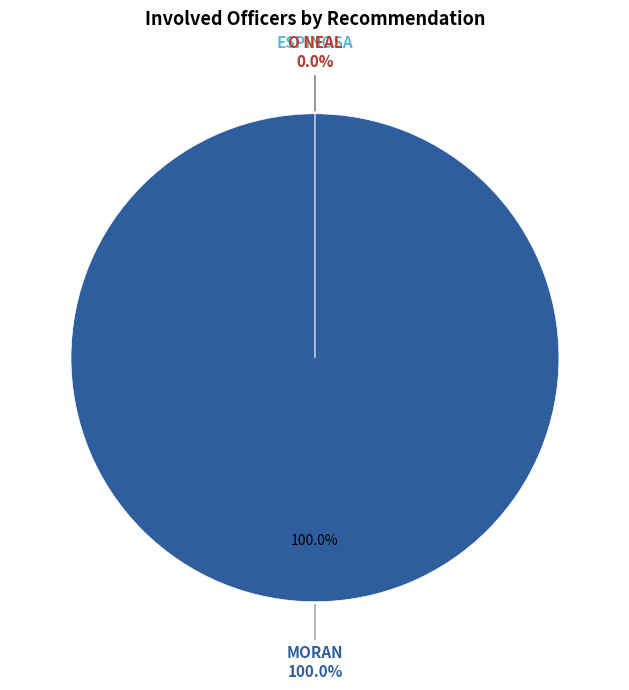

What percentage do O NEAL and MORAN together represent?

100.0%